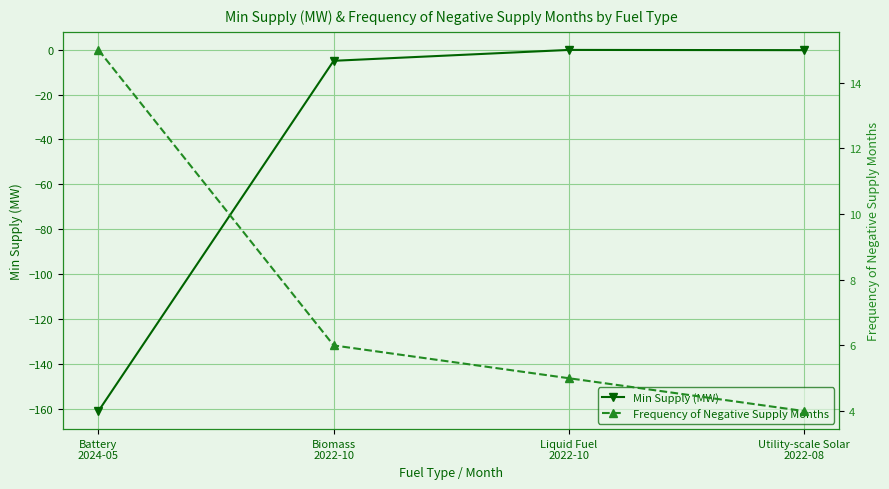

Between Liquid Fuel
2022-10 and Biomass
2022-10, which is larger?

Liquid Fuel
2022-10